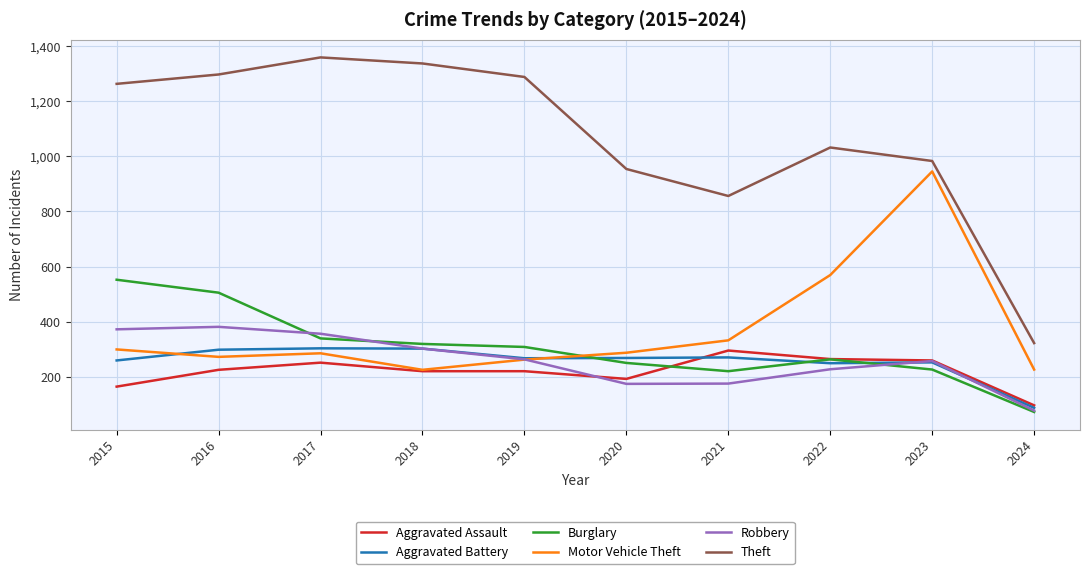

How many intersections are there between Burglary and Motor Vehicle Theft?

1